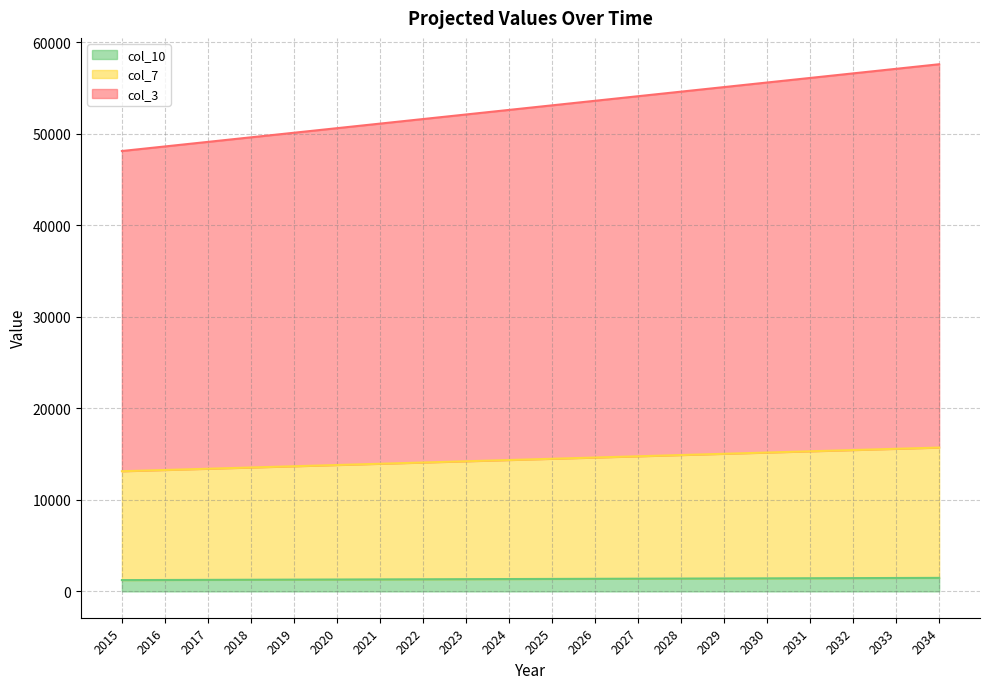

Reading right to left, extract all data points from this chart.

col_10 line: 2034=1474.9	2033=1462.1	2032=1449.3	2031=1436.5	2030=1423.8	2029=1411.0	2028=1398.2	2027=1385.4	2026=1372.6	2025=1359.9	2024=1347.1	2023=1334.3	2022=1321.5	2021=1308.8	2020=1296.0	2019=1283.2	2018=1270.4	2017=1257.6	2016=1244.9	2015=1232.1
col_7 line: 2034=15719.4	2033=15583.2	2032=15447.0	2031=15310.8	2030=15174.6	2029=15038.4	2028=14902.2	2027=14766.0	2026=14629.8	2025=14493.6	2024=14357.4	2023=14221.2	2022=14085.0	2021=13948.8	2020=13812.6	2019=13676.4	2018=13540.2	2017=13404.1	2016=13267.9	2015=13131.7
col_3 line: 2034=57616.4	2033=57117.2	2032=56618.0	2031=56118.8	2030=55619.6	2029=55120.4	2028=54621.2	2027=54122.0	2026=53622.8	2025=53123.6	2024=52624.4	2023=52125.2	2022=51626.0	2021=51126.8	2020=50627.6	2019=50128.4	2018=49629.2	2017=49130.1	2016=48630.9	2015=48131.7